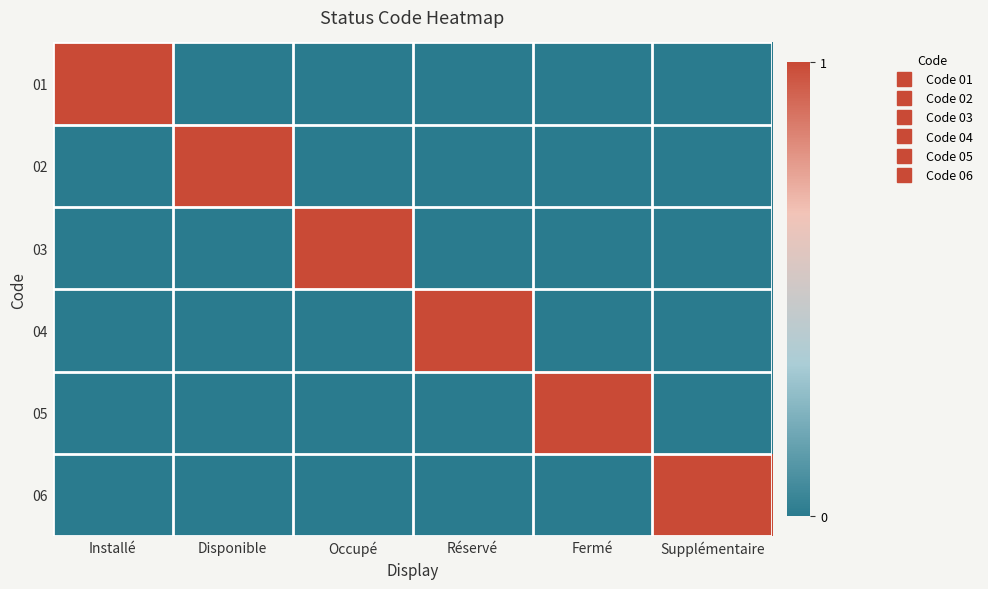

Reading right to left, transcribe all the data shown in this chart.

01: Supplémentaire=0	Fermé=0	Réservé=0	Occupé=0	Disponible=0	Installé=1
02: Supplémentaire=0	Fermé=0	Réservé=0	Occupé=0	Disponible=1	Installé=0
03: Supplémentaire=0	Fermé=0	Réservé=0	Occupé=1	Disponible=0	Installé=0
04: Supplémentaire=0	Fermé=0	Réservé=1	Occupé=0	Disponible=0	Installé=0
05: Supplémentaire=0	Fermé=1	Réservé=0	Occupé=0	Disponible=0	Installé=0
06: Supplémentaire=1	Fermé=0	Réservé=0	Occupé=0	Disponible=0	Installé=0